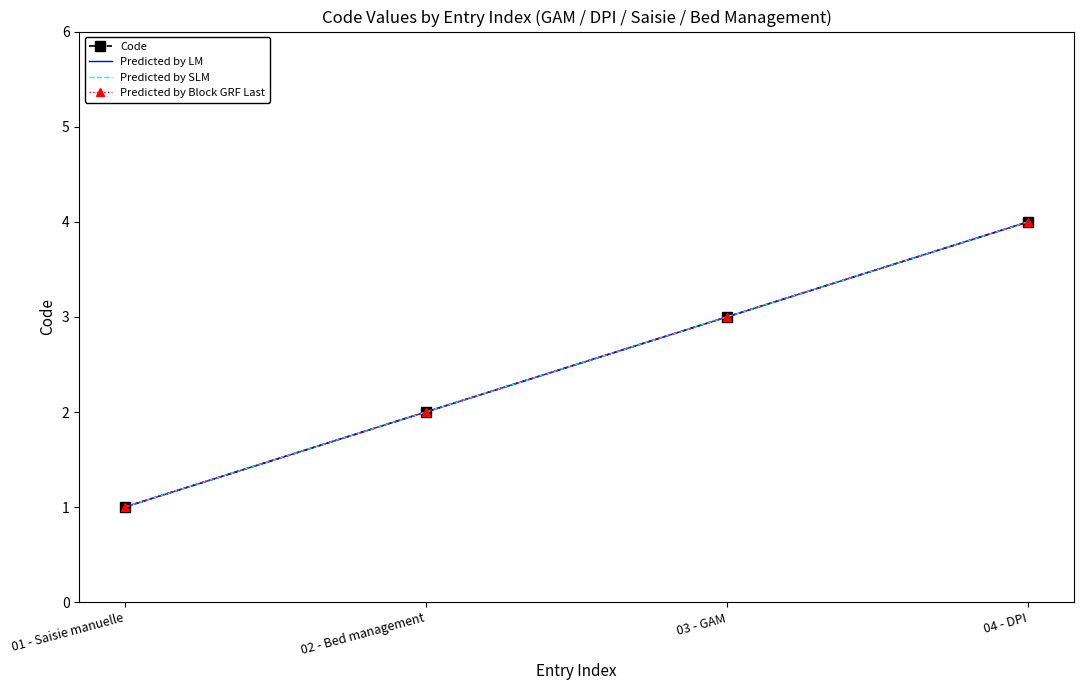

Reading right to left, what are all the values shown in this chart?

Code: 4	3	2	1
Predicted by LM: 4	3	2	1
Predicted by SLM: 4	3	2	1
Predicted by Block GRF Last: 4	3	2	1